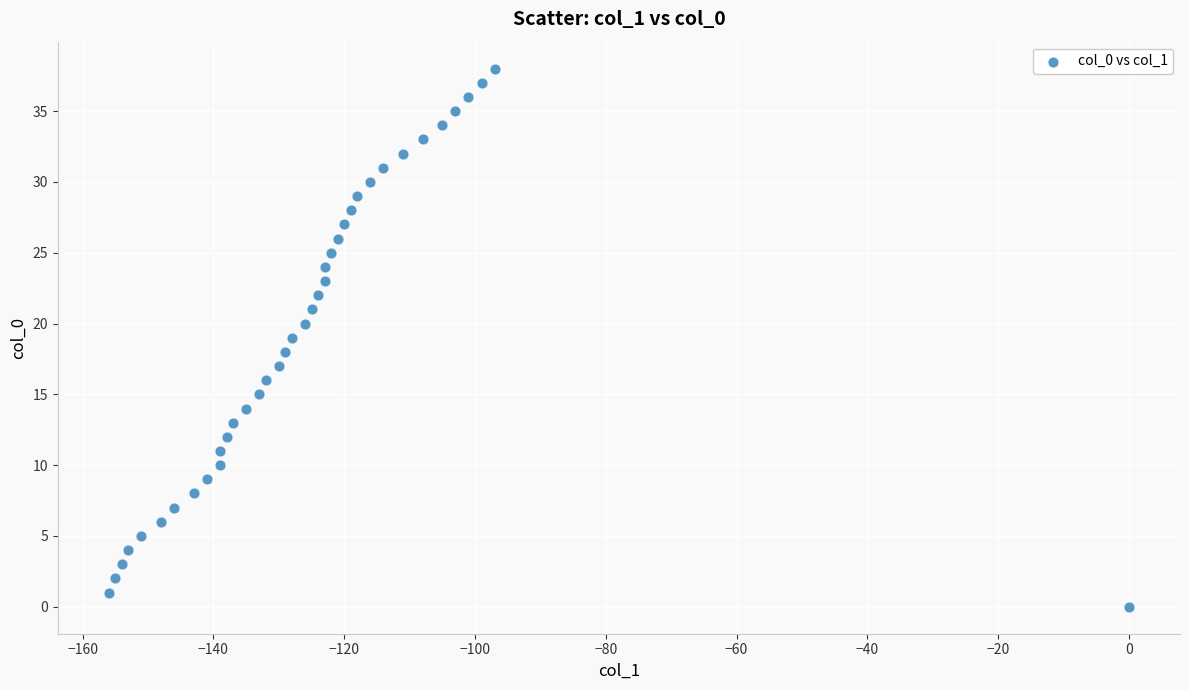

What is the range of Y values (max minus min)?

38